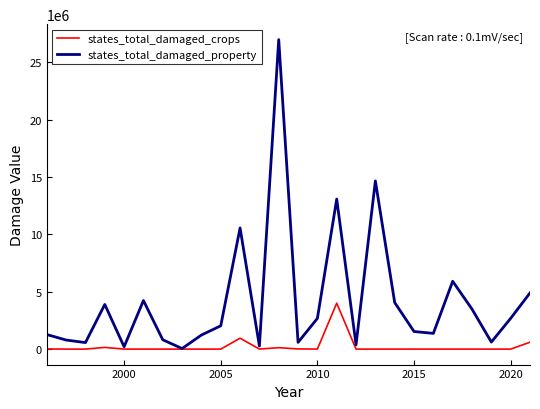

Which series has the largest range (max minus min)?

states_total_damaged_property